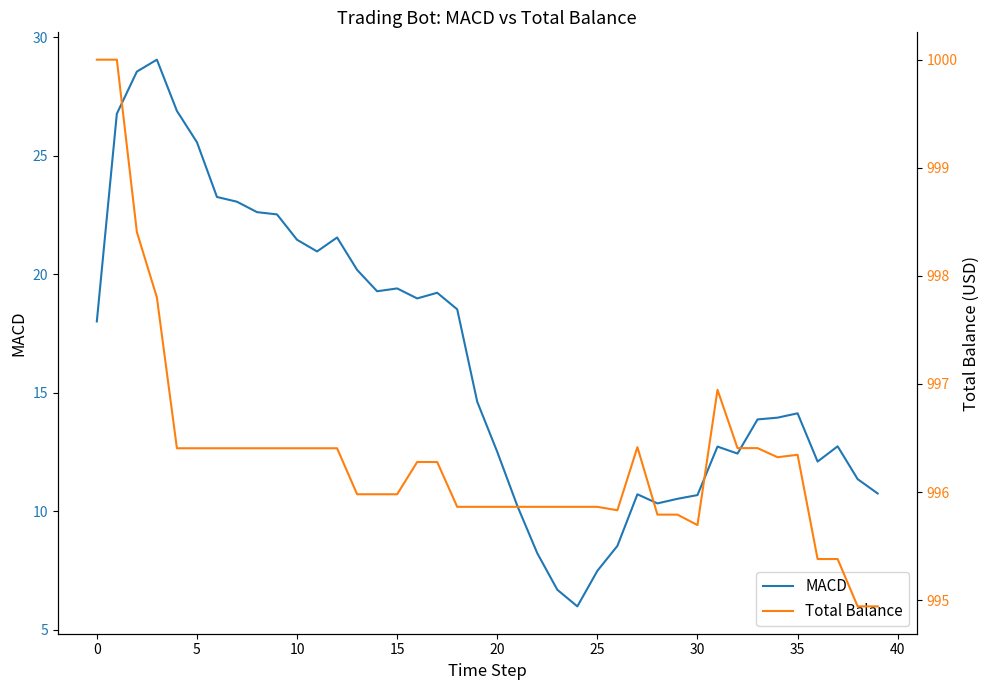

Rank the series by their maximum value, from highest to lowest.

Total Balance, MACD